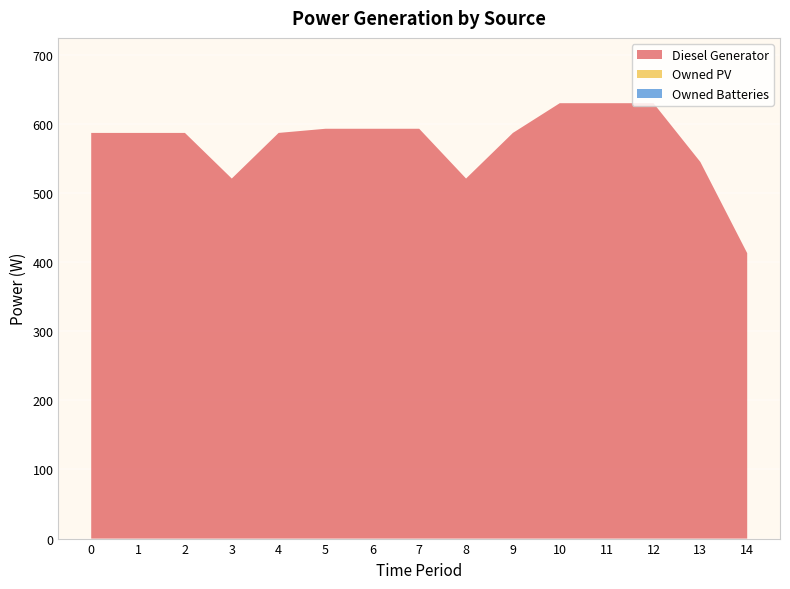

Reading right to left, what are all the values shown in this chart?

Diesel Generator: 14=413	13=545	12=630	11=630	10=630	9=587	8=521	7=593	6=593	5=593	4=587	3=521	2=587	1=587	0=587
Owned PV: 14=0	13=0	12=0	11=0	10=0	9=0	8=0	7=0	6=0	5=0	4=0	3=0	2=0	1=0	0=0
Owned Batteries: 14=0	13=0	12=0	11=0	10=0	9=0	8=0	7=0	6=0	5=0	4=0	3=0	2=0	1=0	0=0